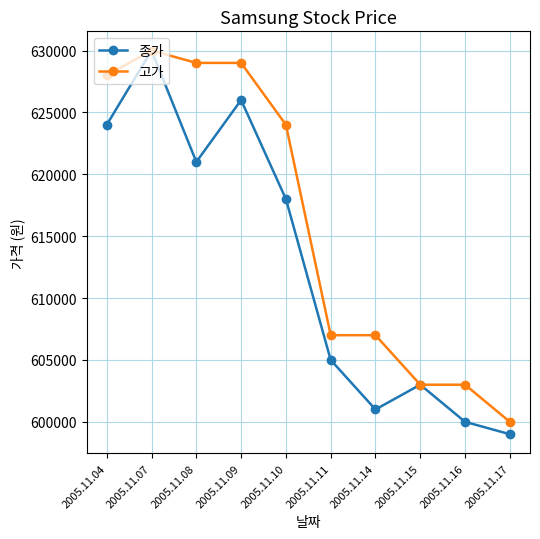

What is the value of the 종가 point at the 2nd from the left?

630000